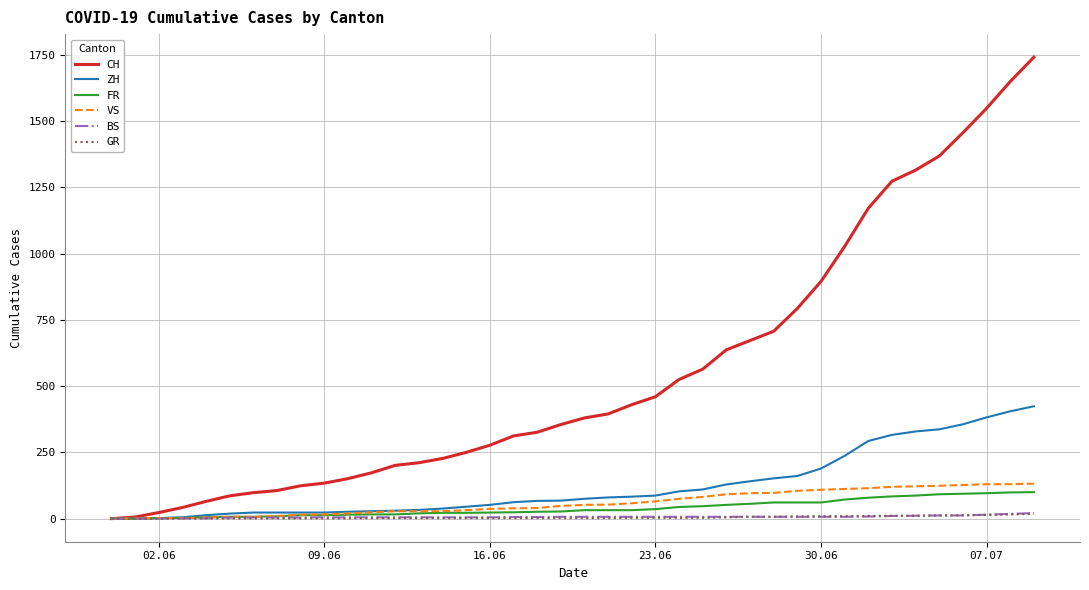

What is the maximum value for ZH?

424